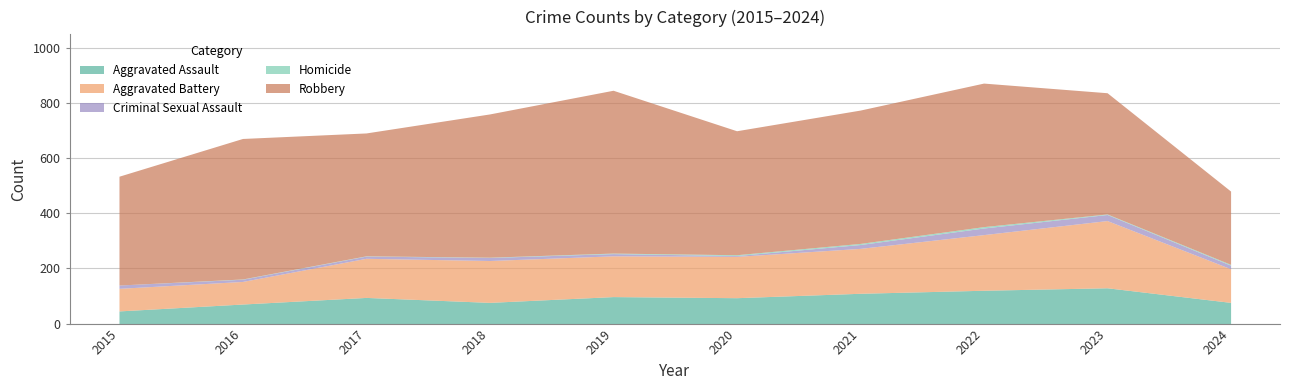

Reading left to right, what are all the values shown in this chart?

Aggravated Assault: 46	71	95	77	98	94	110	121	130	77
Aggravated Battery: 82	82	142	152	148	150	163	202	244	122
Criminal Sexual Assault: 12	8	8	11	8	3	14	24	22	13
Homicide: 0	1	1	1	2	3	4	5	2	3
Robbery: 395	510	446	520	591	450	484	521	440	266